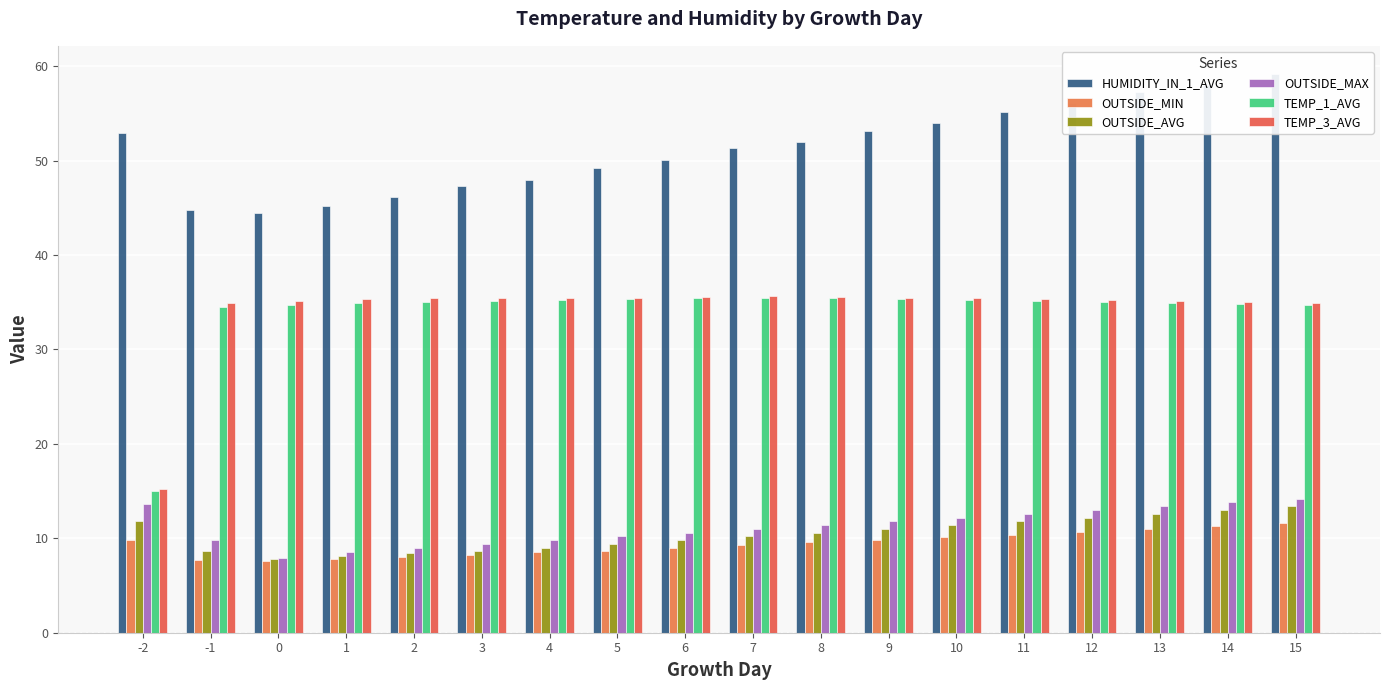

Reading right to left, list all the values displayed in this chart.

HUMIDITY_IN_1_AVG: 59.2	58.0	57.3	56.1	55.2	54.0	53.1	52.0	51.3	50.1	49.2	48.0	47.3	46.1	45.2	44.5	44.8	52.9
OUTSIDE_MIN: 11.6	11.3	11.0	10.7	10.4	10.1	9.8	9.6	9.3	9.0	8.7	8.5	8.2	8.0	7.8	7.6	7.7	9.8
OUTSIDE_AVG: 13.4	13.0	12.6	12.2	11.8	11.4	11.0	10.6	10.2	9.8	9.4	9.0	8.7	8.4	8.1	7.8	8.7	11.8
OUTSIDE_MAX: 14.2	13.8	13.4	13.0	12.6	12.2	11.8	11.4	11.0	10.6	10.2	9.8	9.4	9.0	8.6	7.9	9.8	13.6
TEMP_1_AVG: 34.7	34.8	34.9	35.0	35.1	35.2	35.3	35.4	35.5	35.4	35.3	35.2	35.1	35.0	34.9	34.7	34.5	15.0
TEMP_3_AVG: 34.9	35.0	35.1	35.2	35.3	35.4	35.5	35.6	35.7	35.6	35.5	35.5	35.5	35.4	35.3	35.1	34.9	15.2